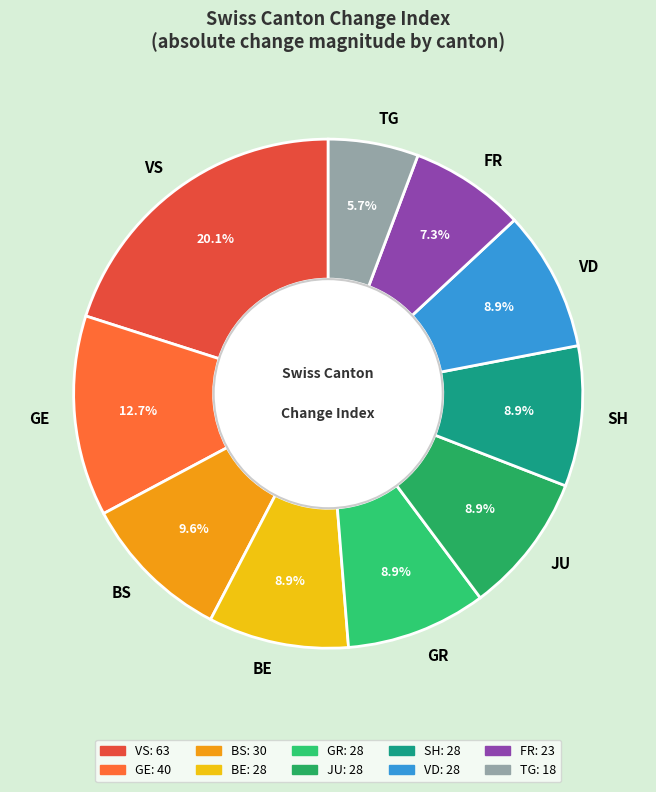

Between GR and VS, which is larger?

VS